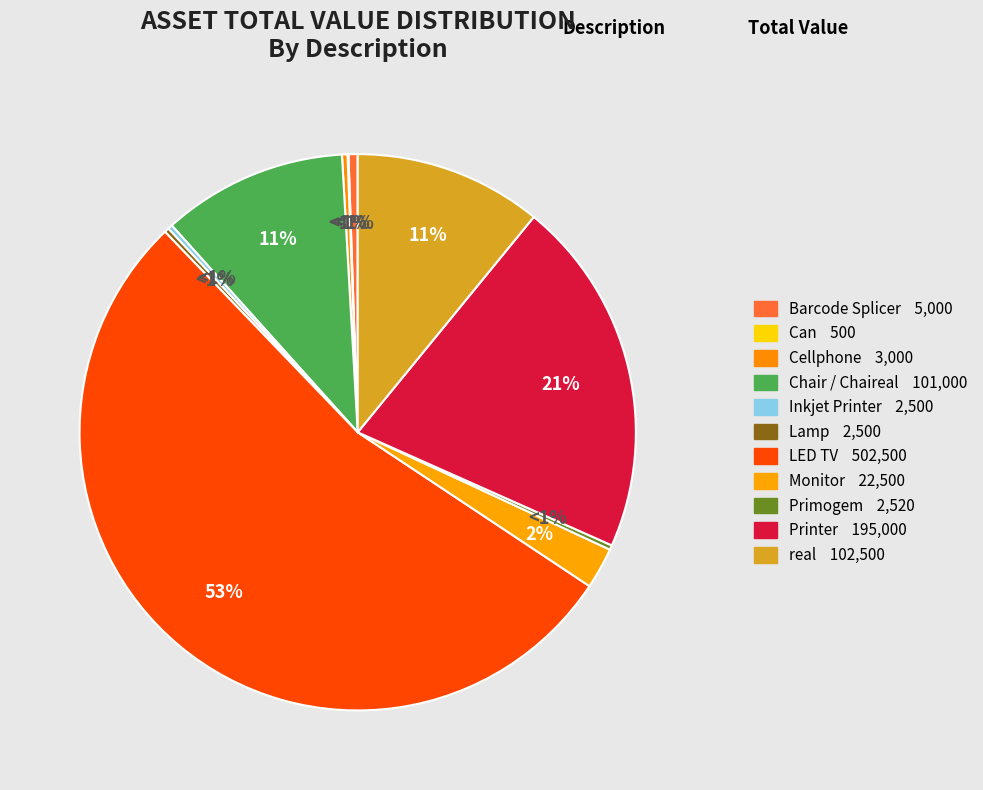

What percentage is the AMD (Chair) slice, to the nearest percent?

11%